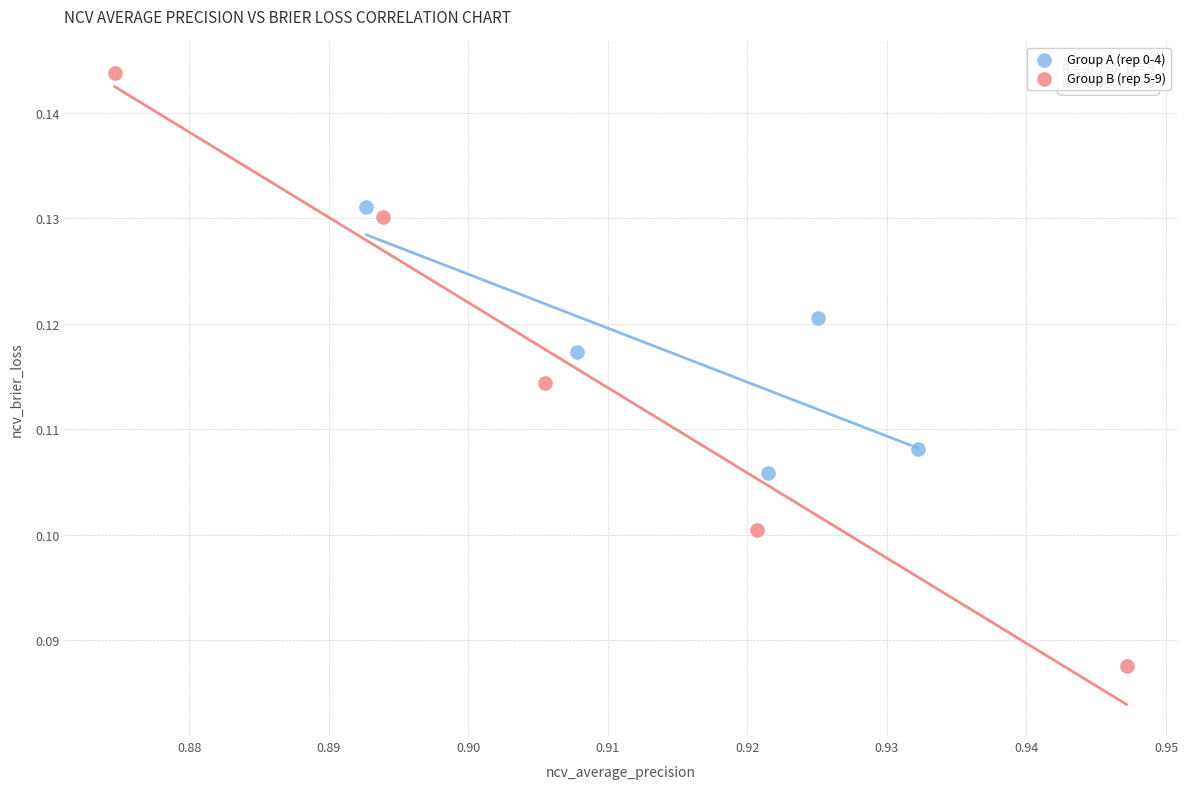

Which series contains the highest Y value?

Group B (rep 5-9)